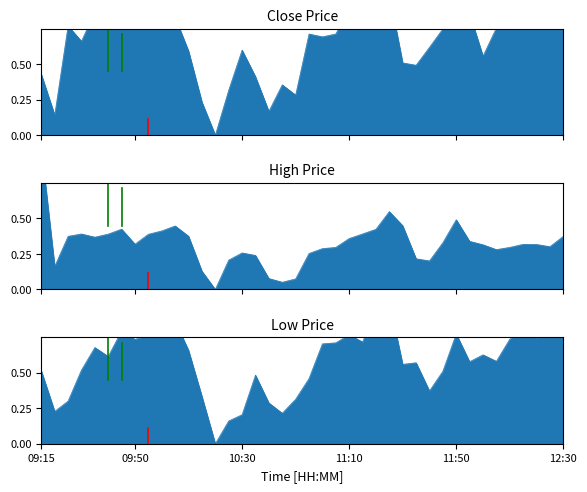

How many positive values does the Close series have?

39